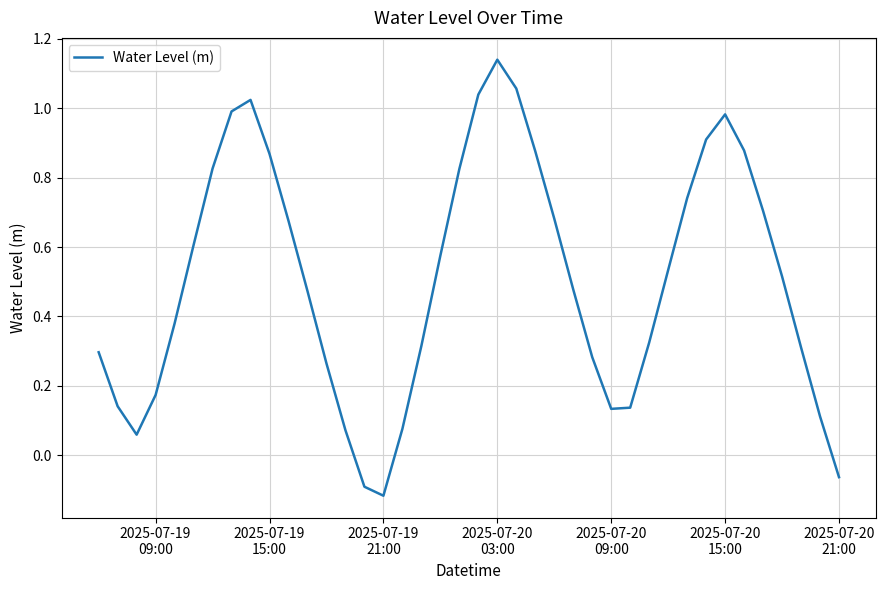

What is the difference between the maximum and minimum values?

1.3